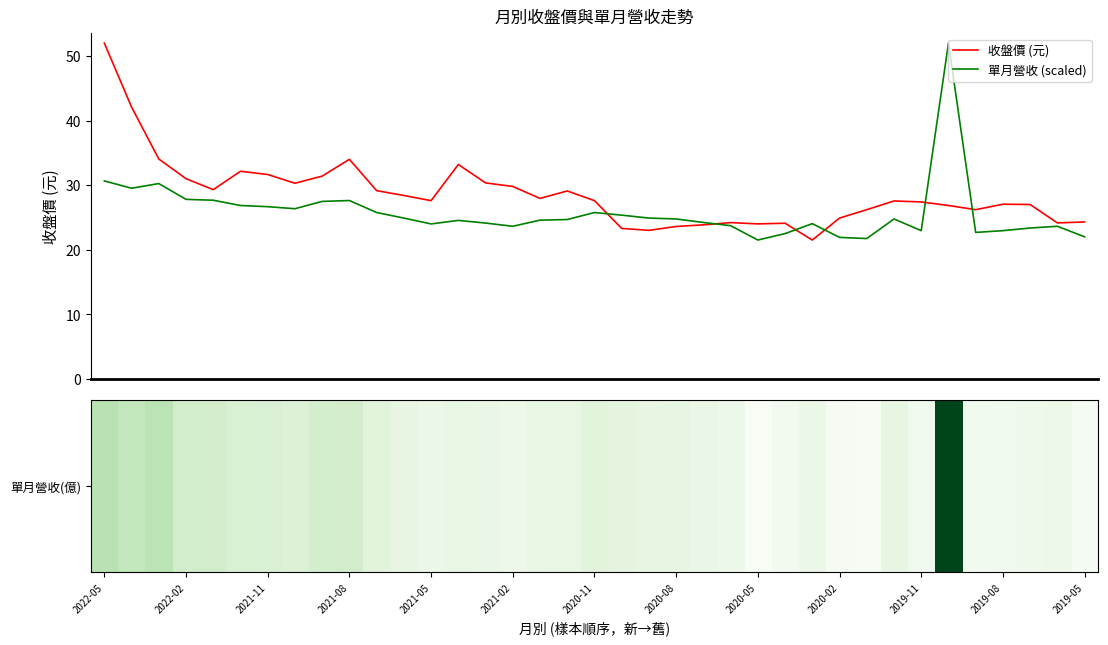

What is the minimum value shown in the chart?

21.5